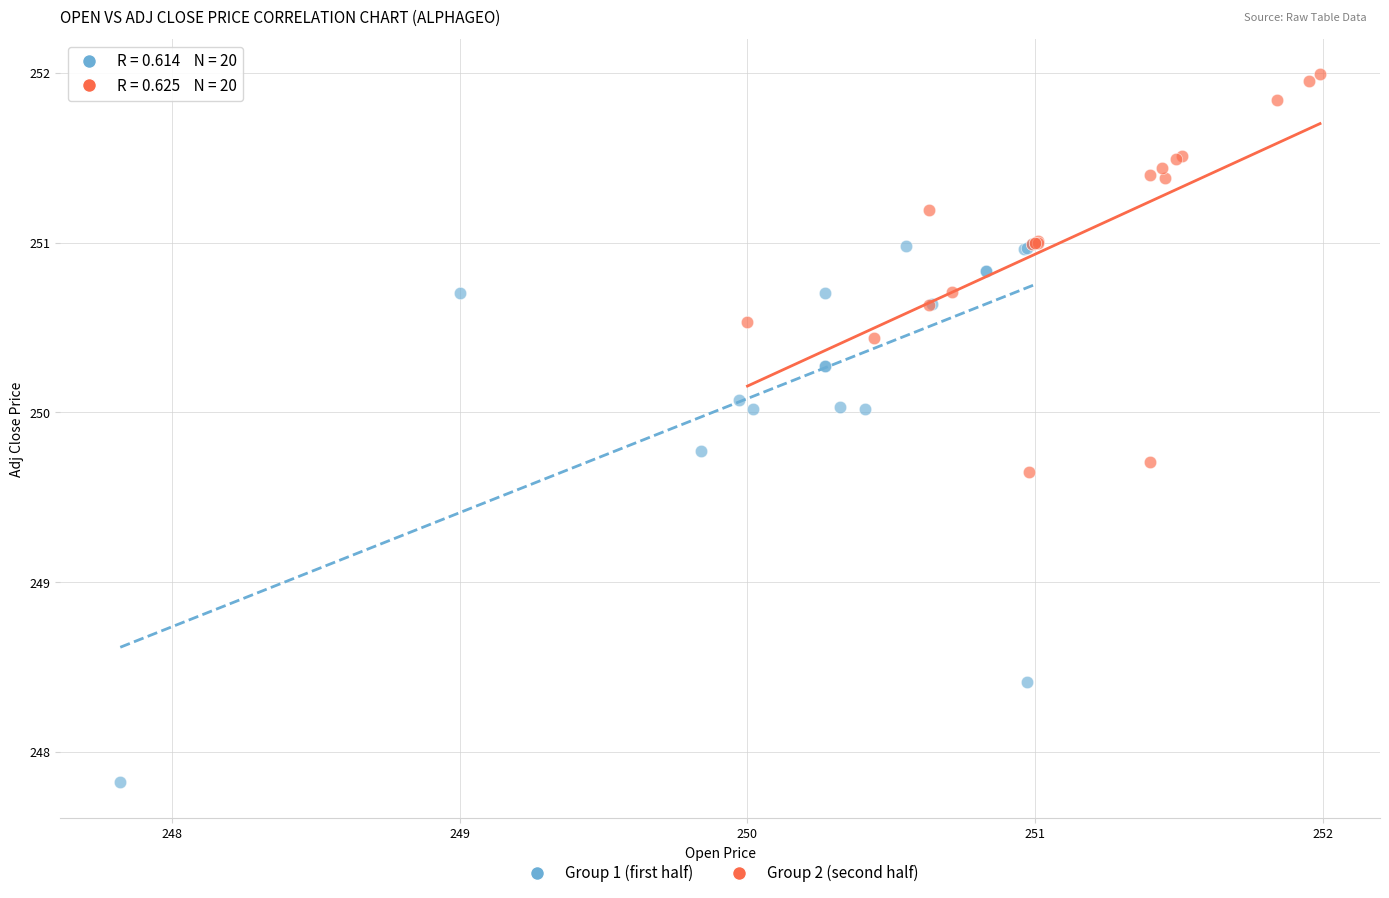

Which series reaches the maximum Y coordinate?

Group 2 (second half)